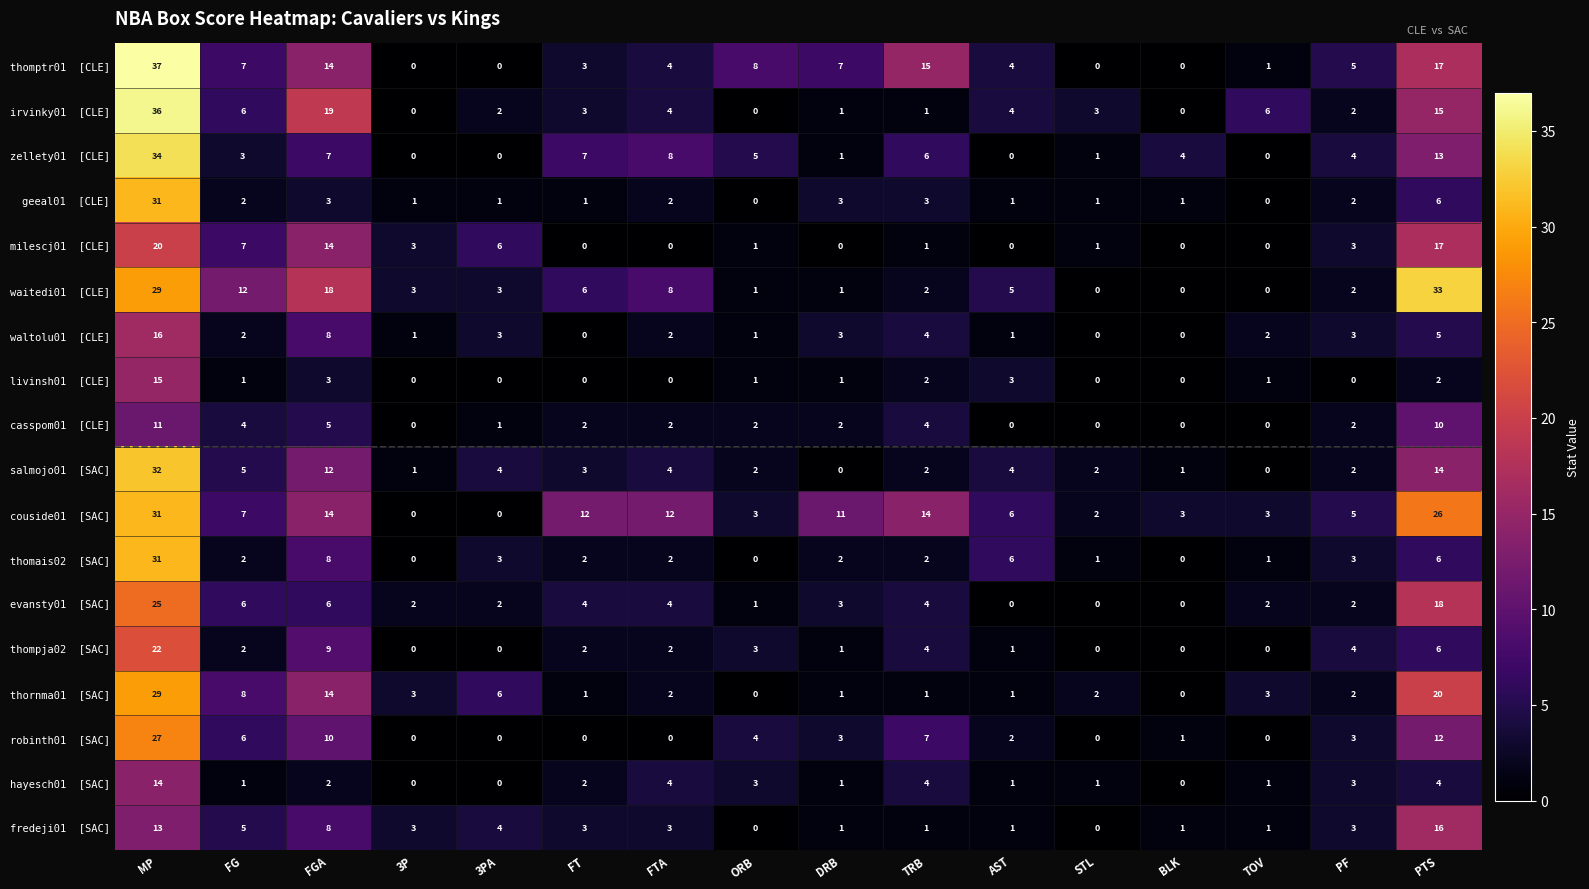

What is the total value across all series at FG?

86